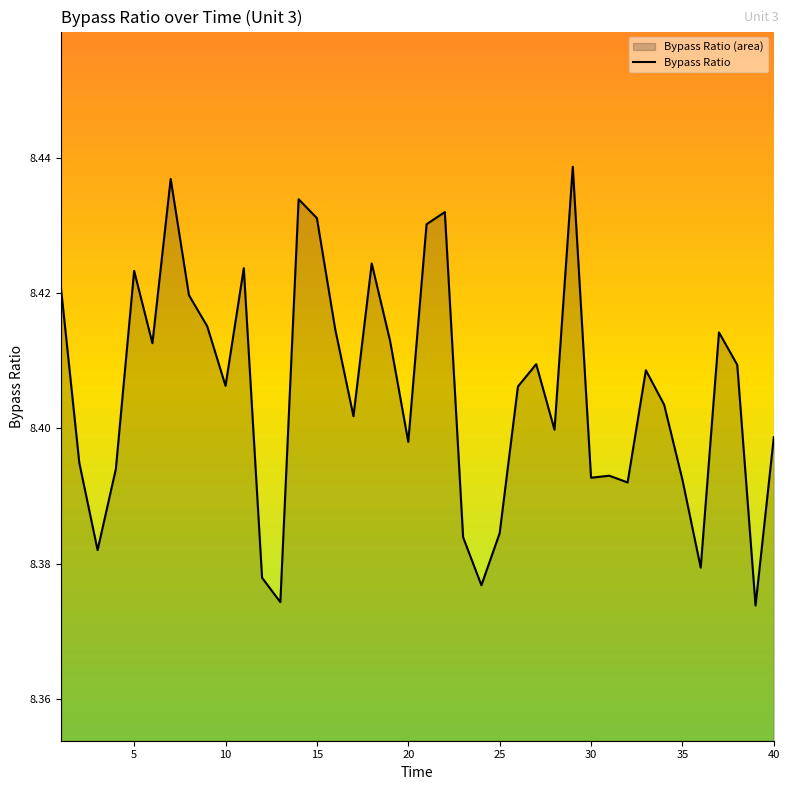

Is it true that the value at 40 is 2.8?

False